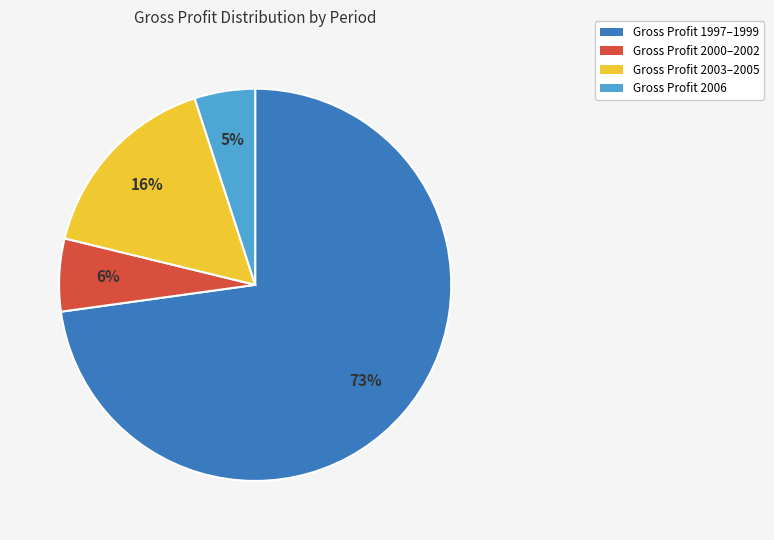

What is the largest slice in the pie chart?

Gross Profit 1997–1999